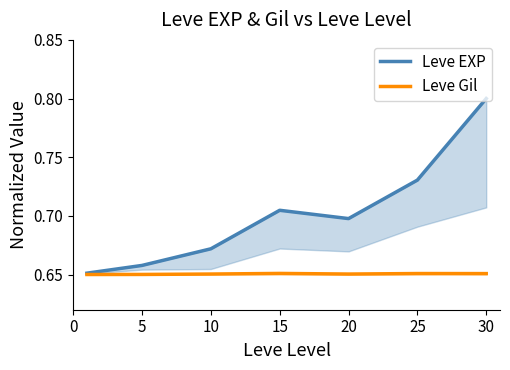

Which category has the highest value in the Leve EXP series?

30